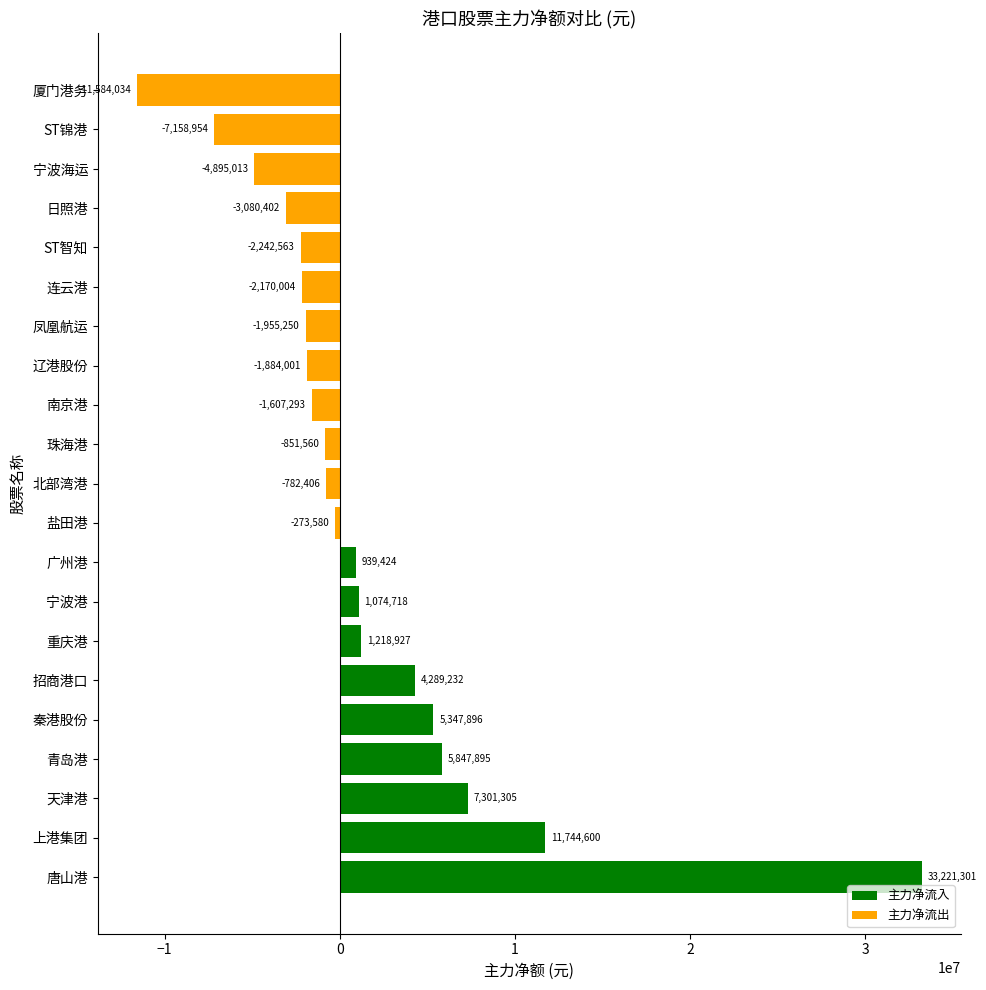

Is it true that the value at 招商港口 is 1889582?

False